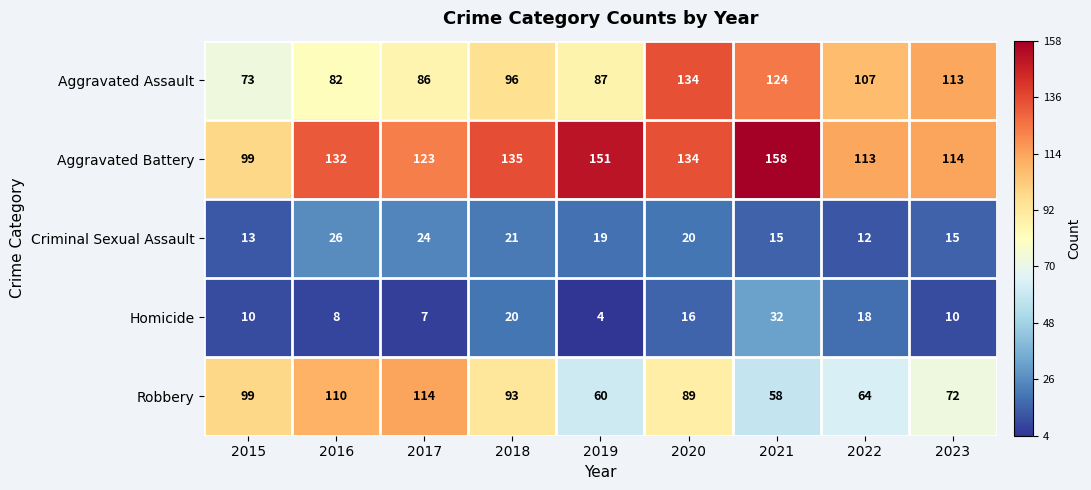

How many values in the Aggravated Assault series are below 96?

4